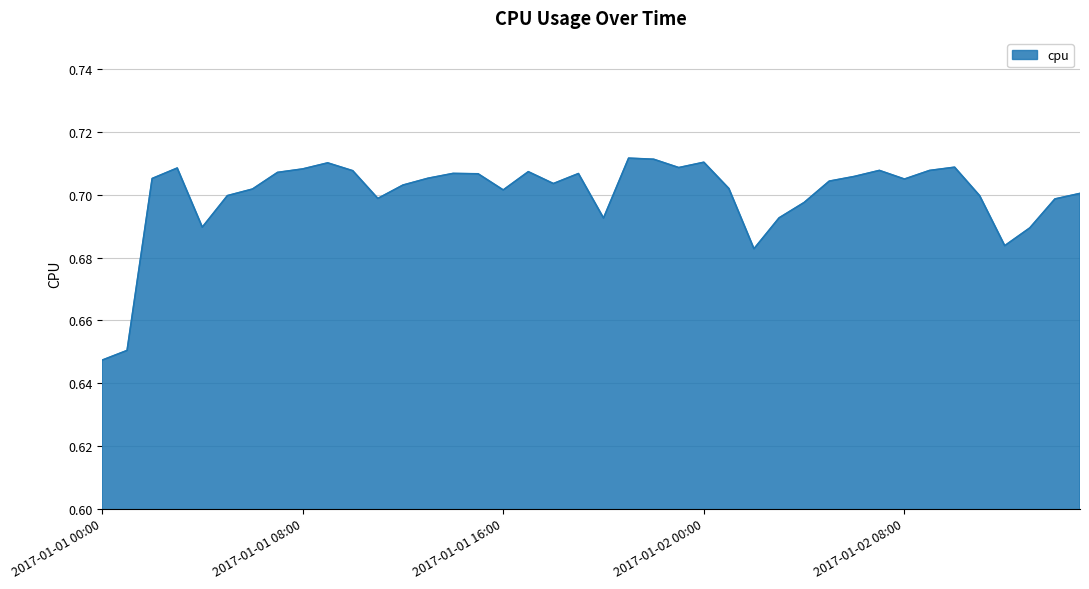

Is this an area chart (filled region under the line)?

Yes